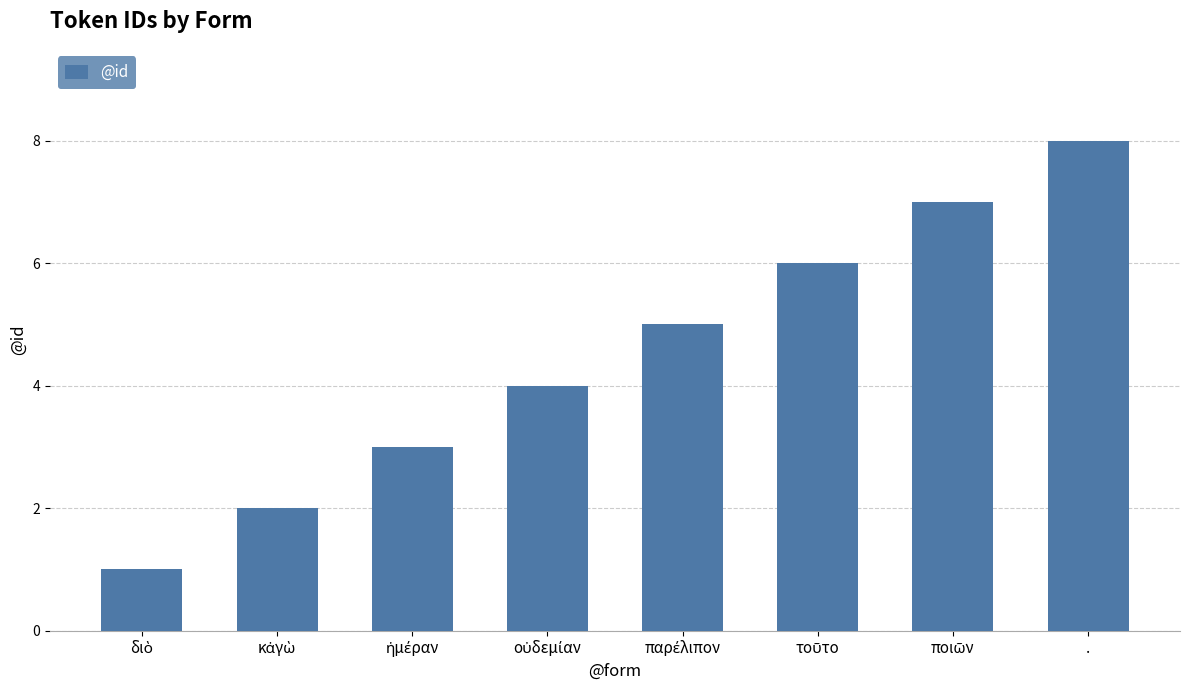

What is the value of the 1st bar from the left?

1